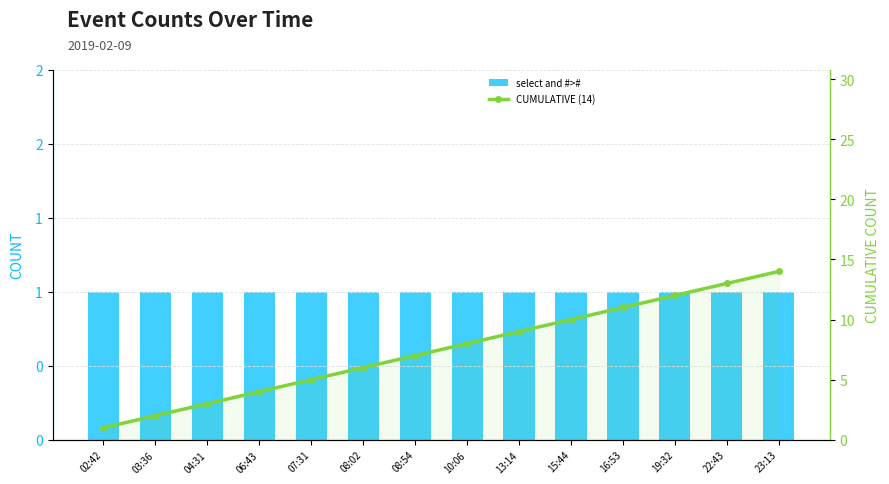

Where does the CUMULATIVE (14) series first go above 8?

13:14